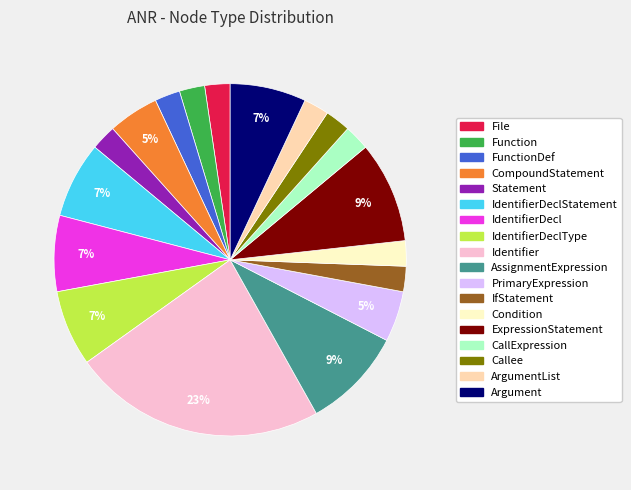

To the nearest percent, what is the average slice percentage?

6%